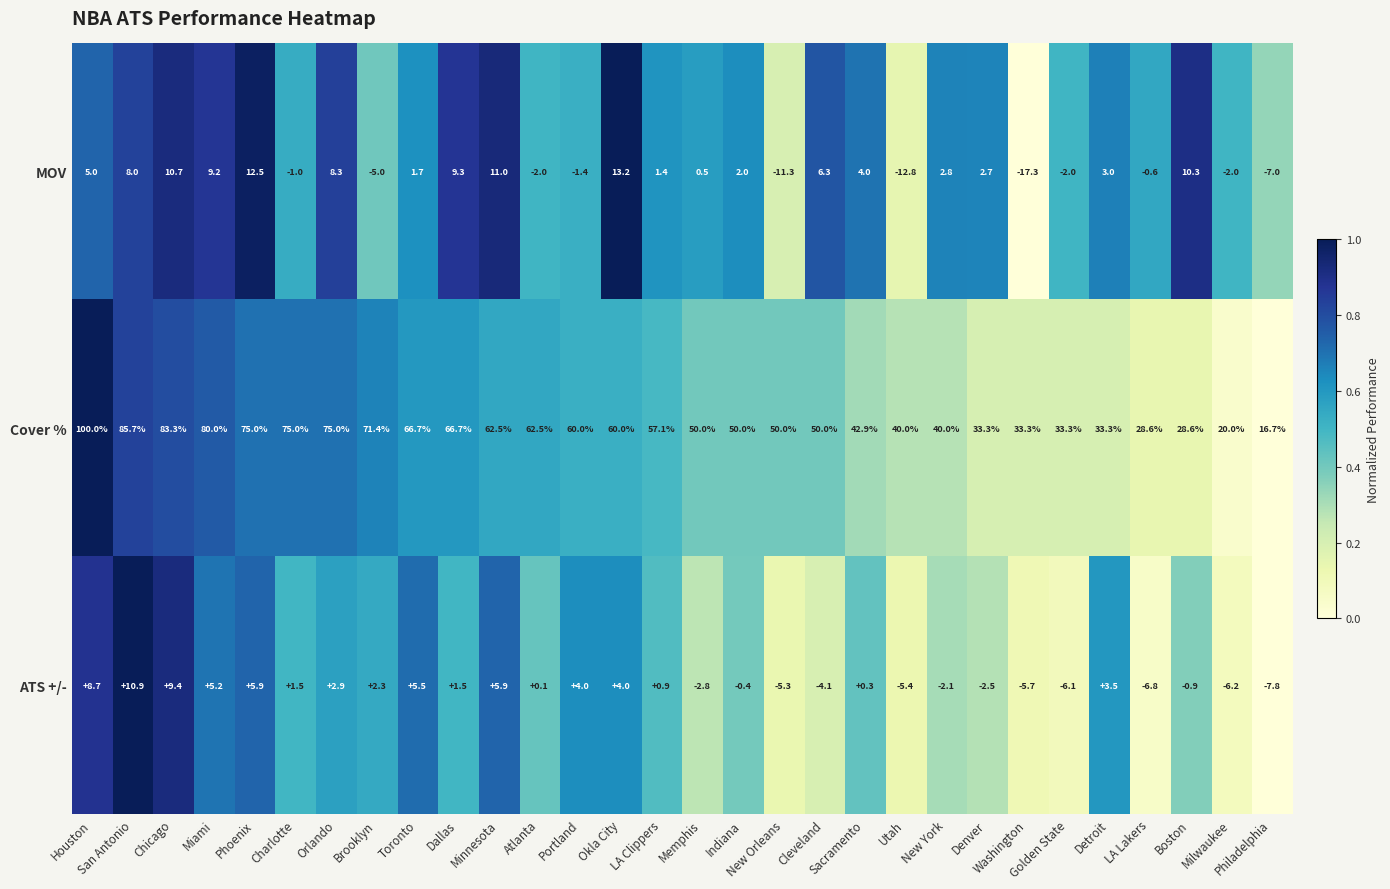

List the series in order of their peak value, lowest first.

ATS +/-, MOV, Cover %